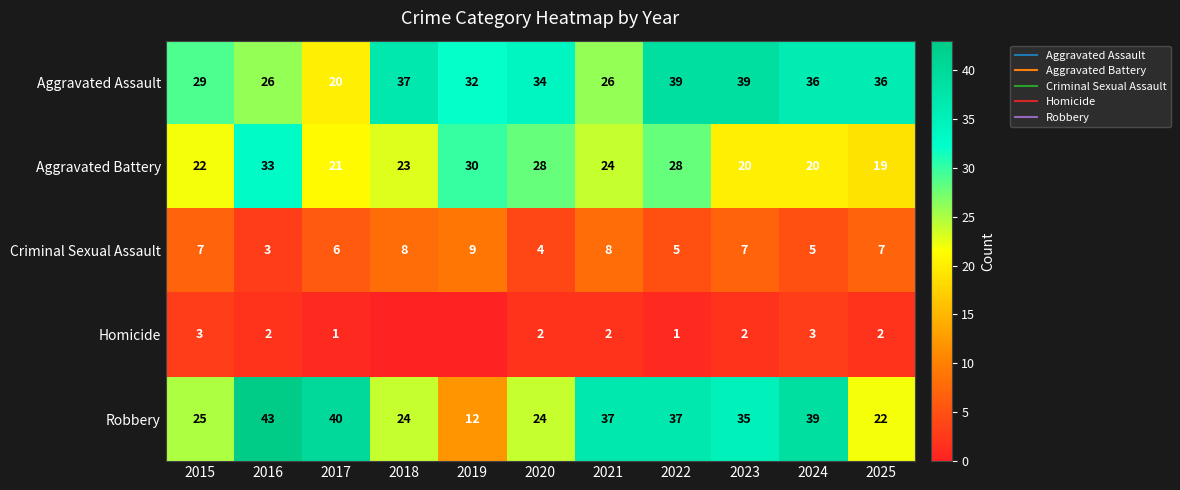

What is the total value across all series at 2023?

103